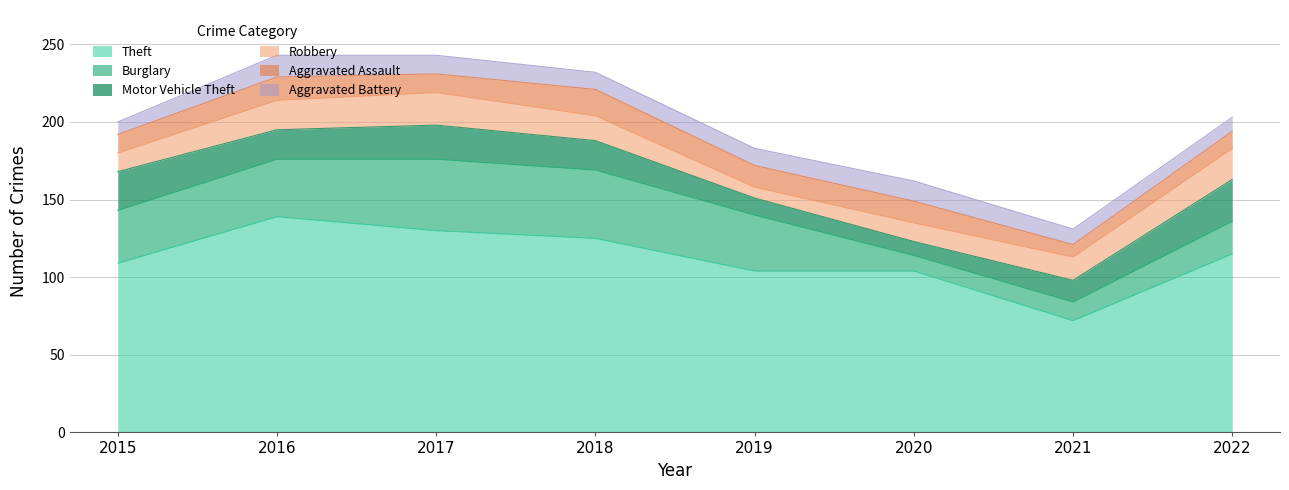

At which label does Theft first exceed 115?

2016